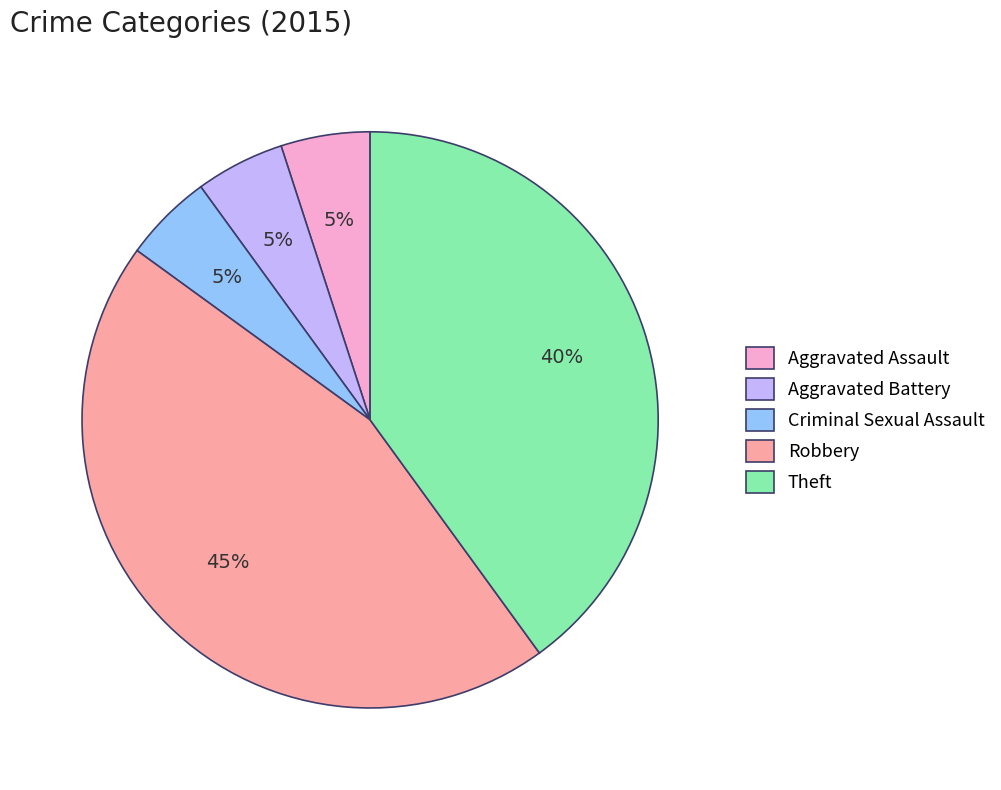

What percentage is the Robbery slice, to the nearest percent?

45%